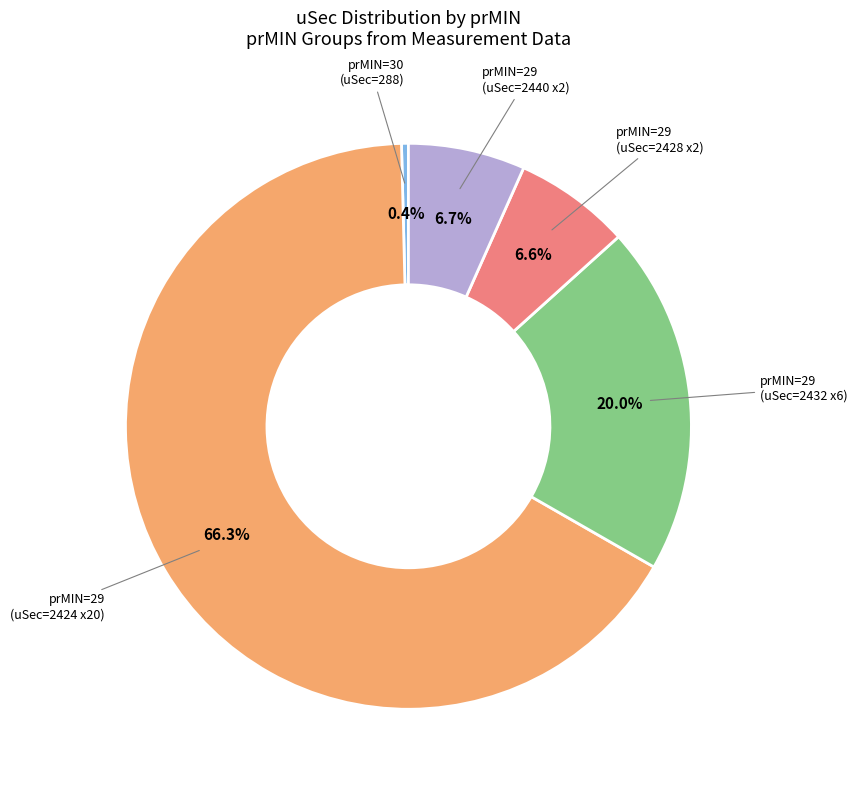

Count the number of slices in the pie.

5